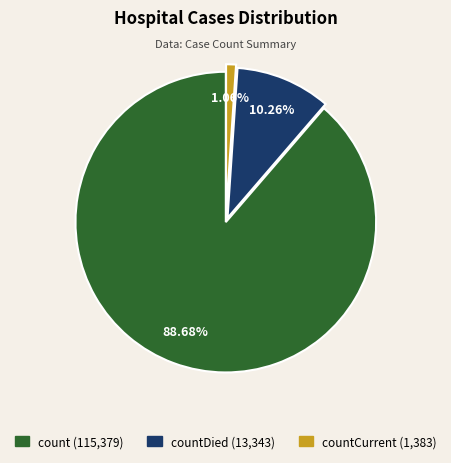

Is there any slice that represents more than half of the pie?

Yes